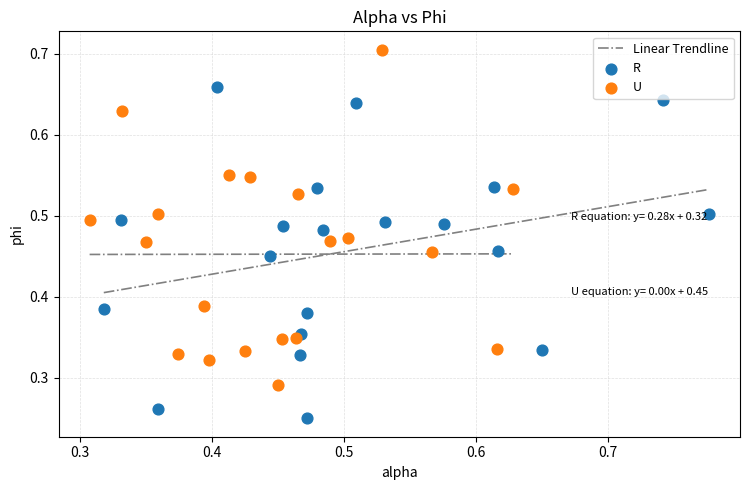

Which series has the largest Y range (max minus min)?

U